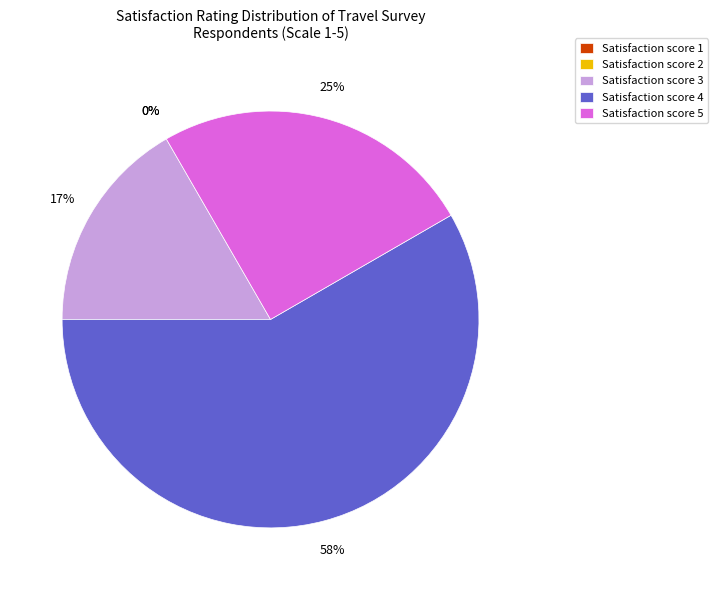

Do 5 and 8 together represent more than half of the pie?

No